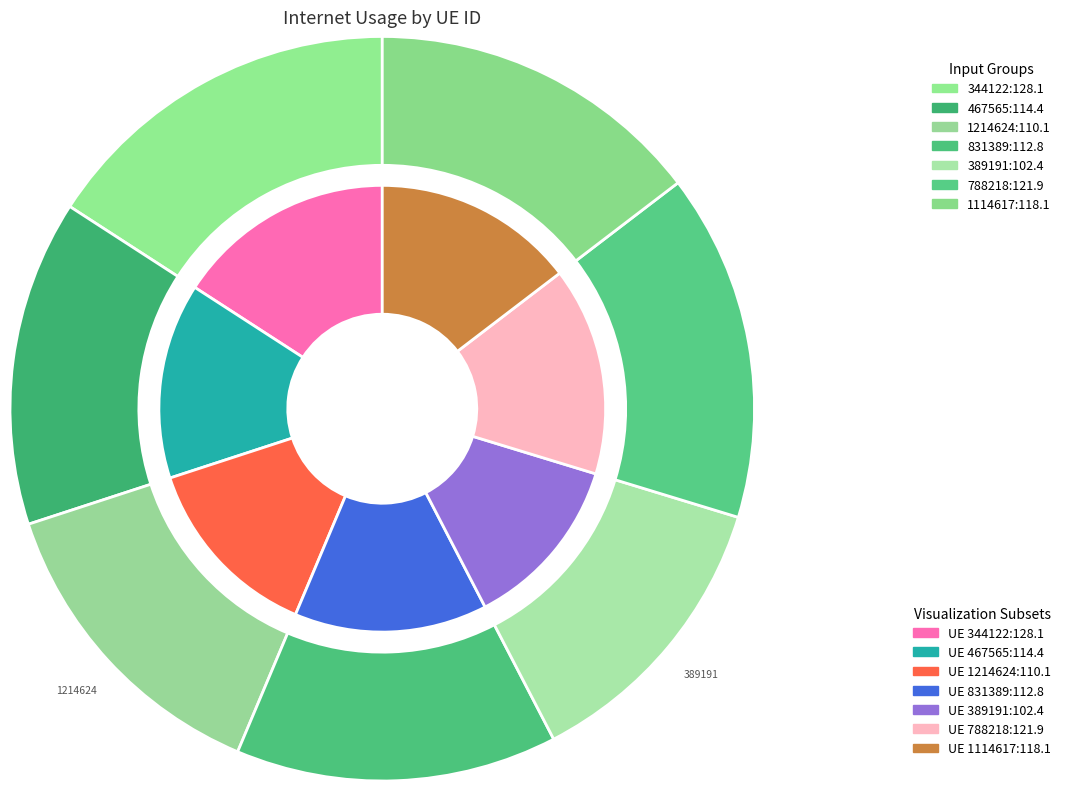

Between 467565 and 1114617, which is larger?

1114617